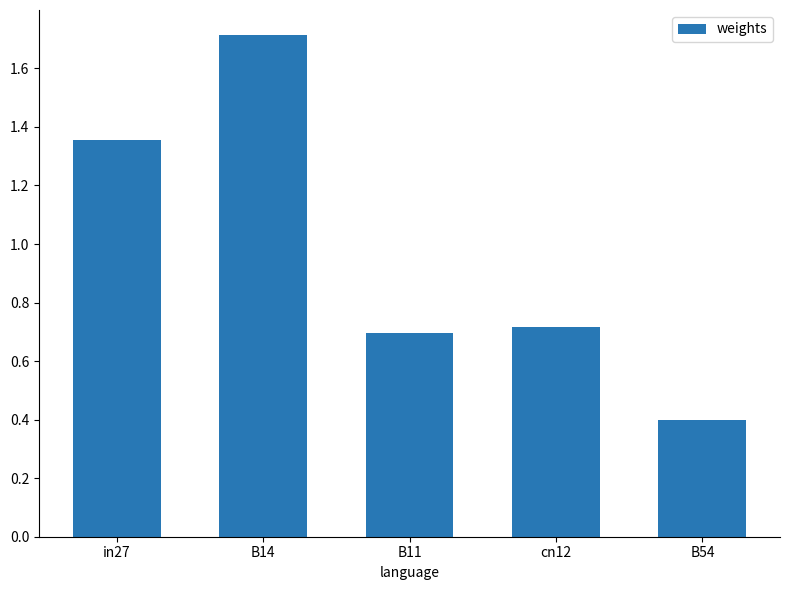

What position from the right is in27?

5